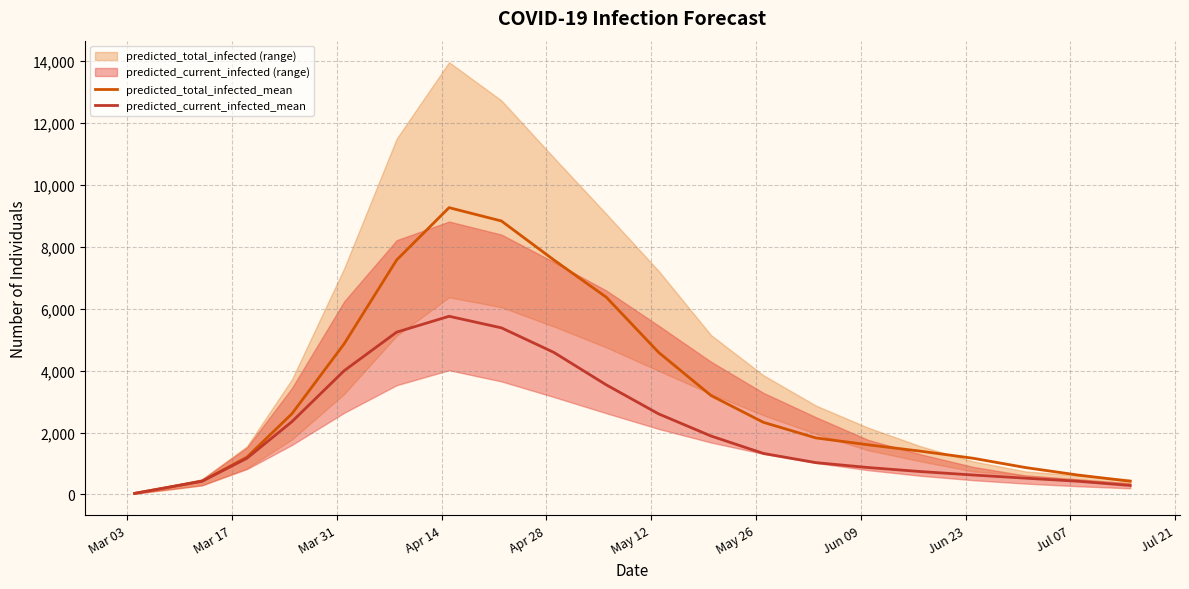

Rank the series by their maximum value, from lowest to highest.

predicted_current_infected_mean, predicted_total_infected_mean